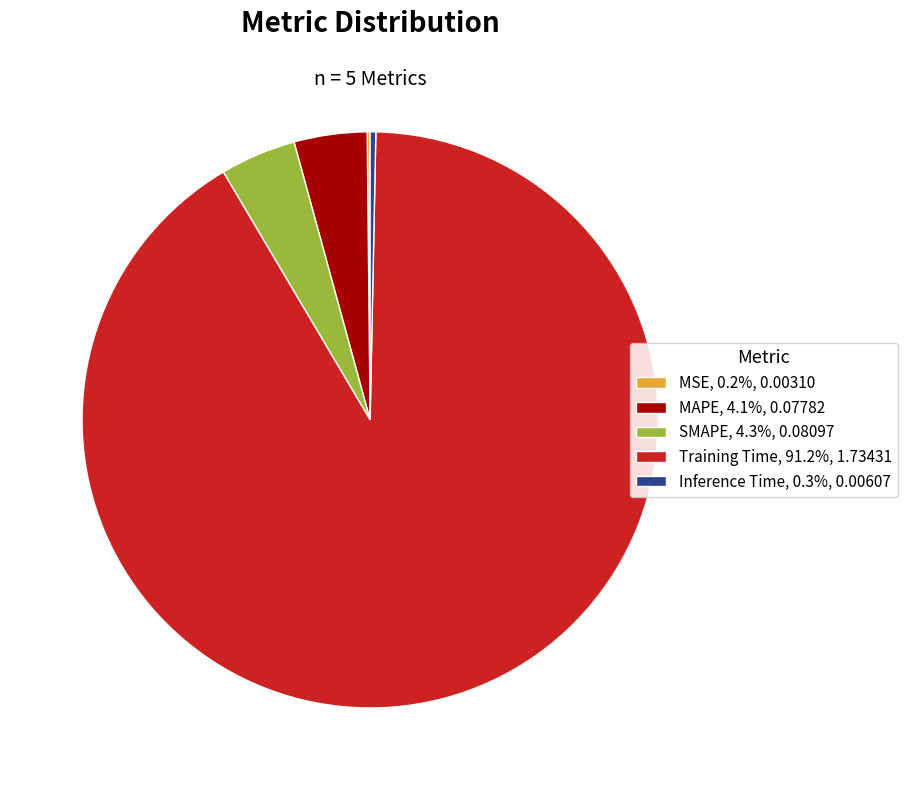

Does any single category account for the majority?

Yes